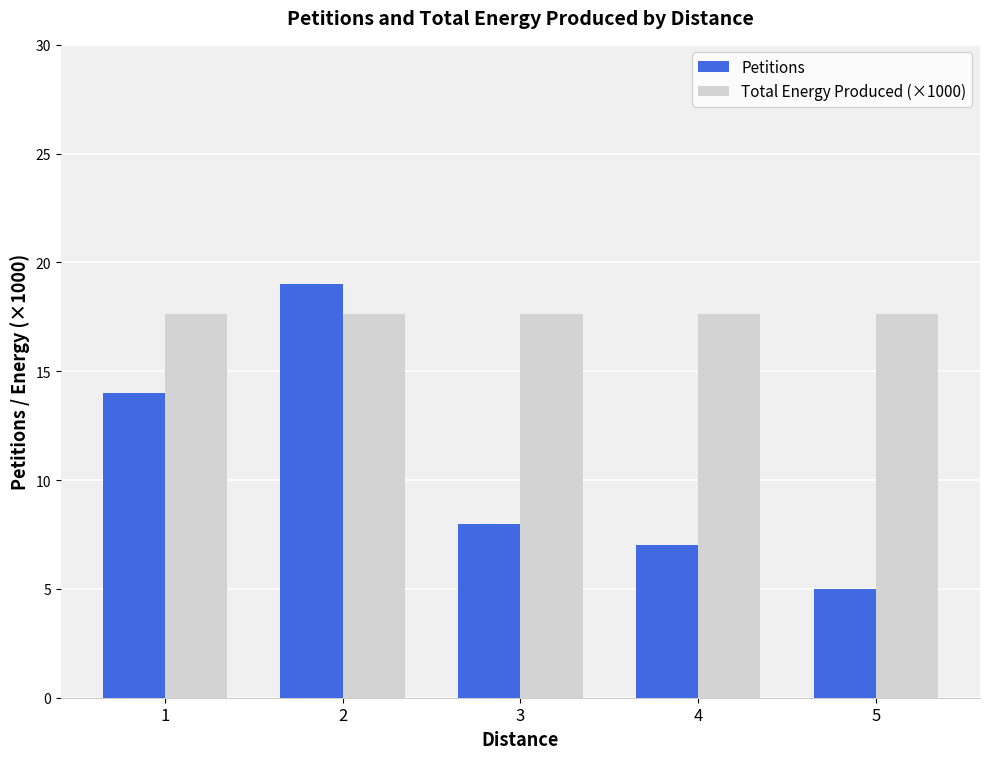

Is it true that Total Energy Produced (×1000) equals 17.6 at 2?

True